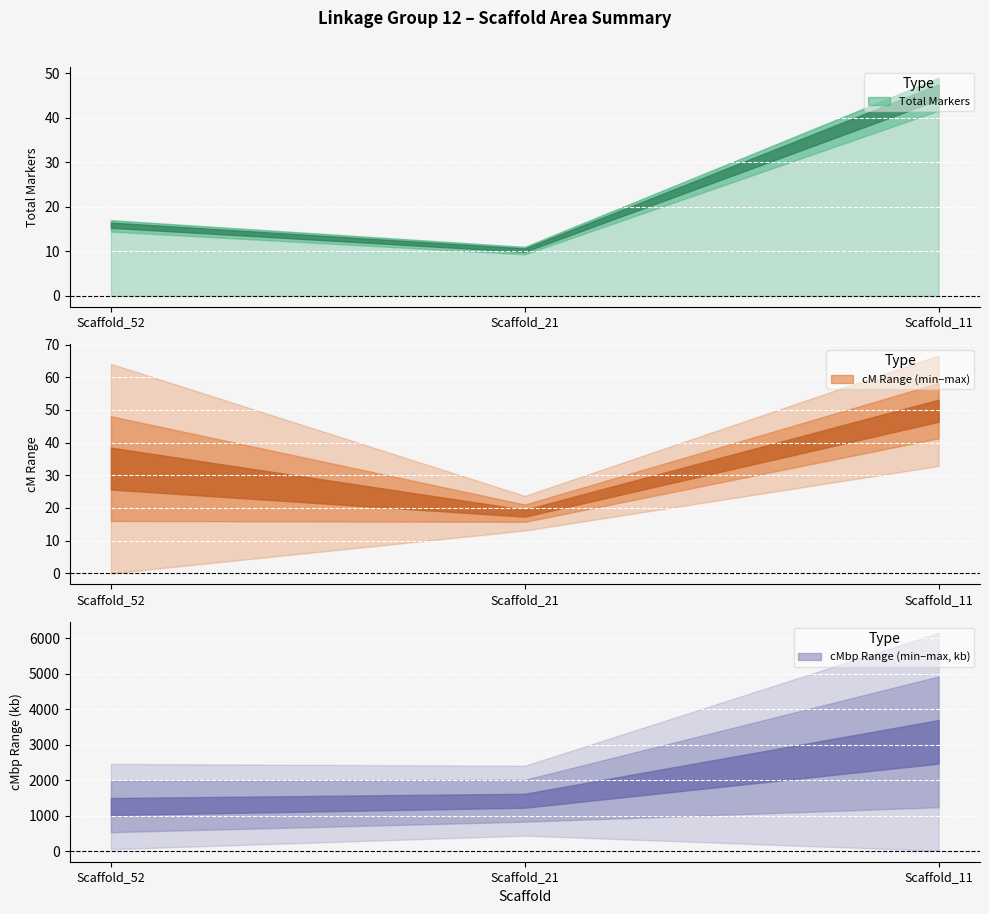

At how many categories does at least one series exceed 1476713?

3